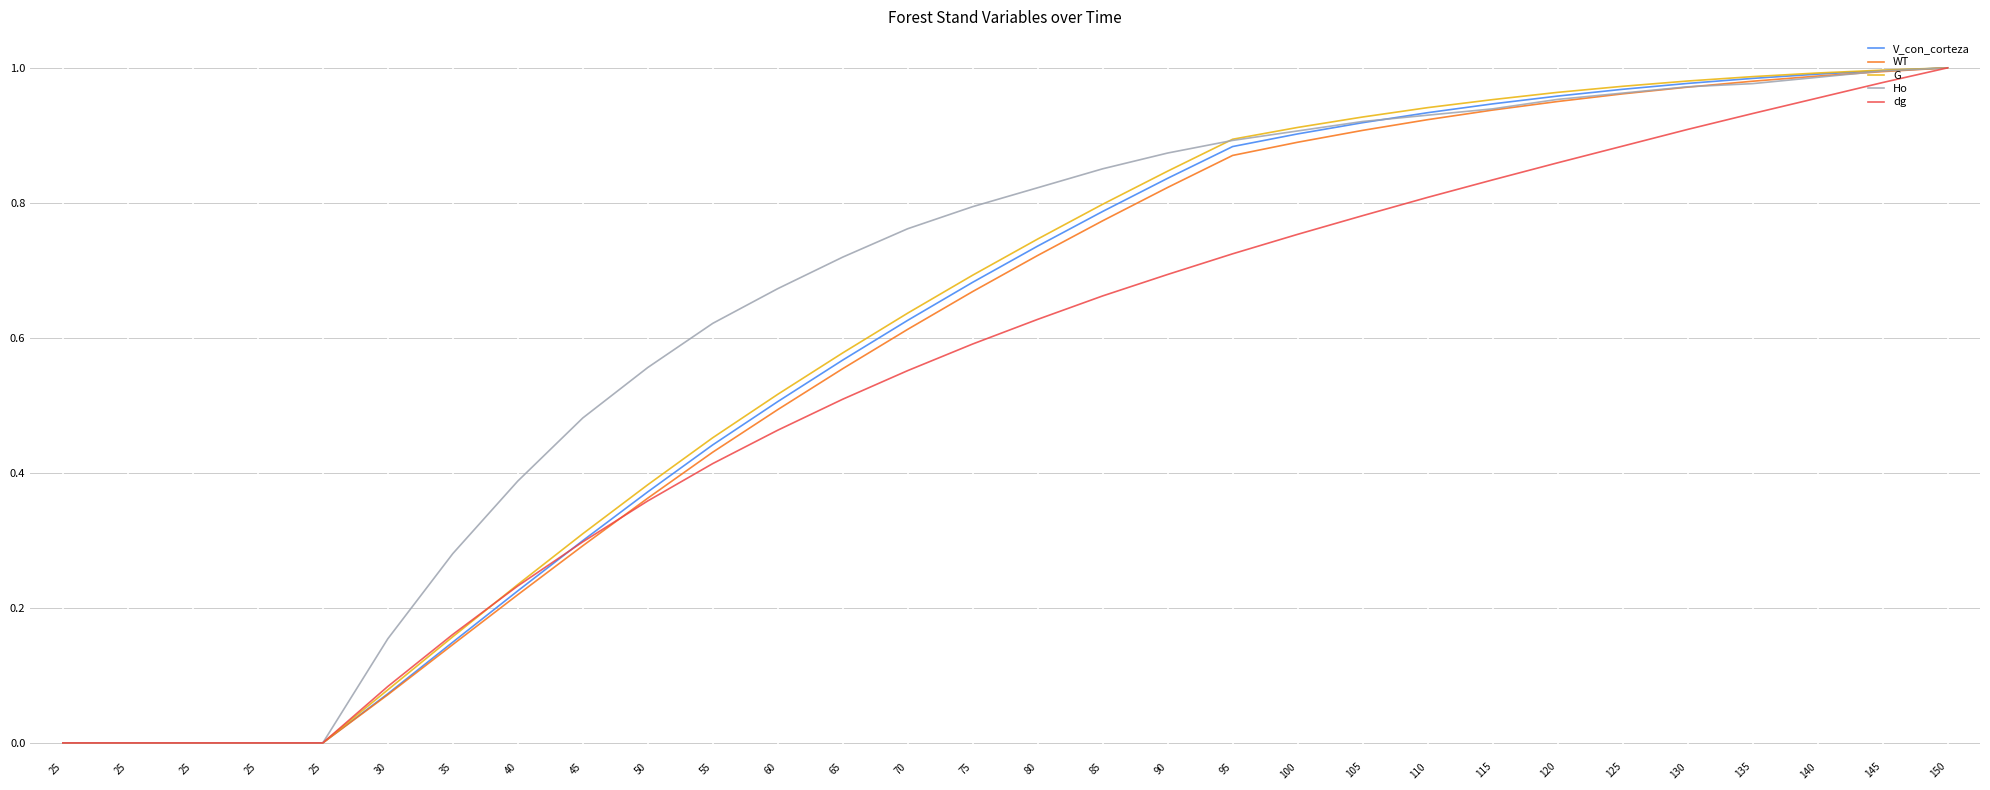

How many lines are shown in the chart?

5